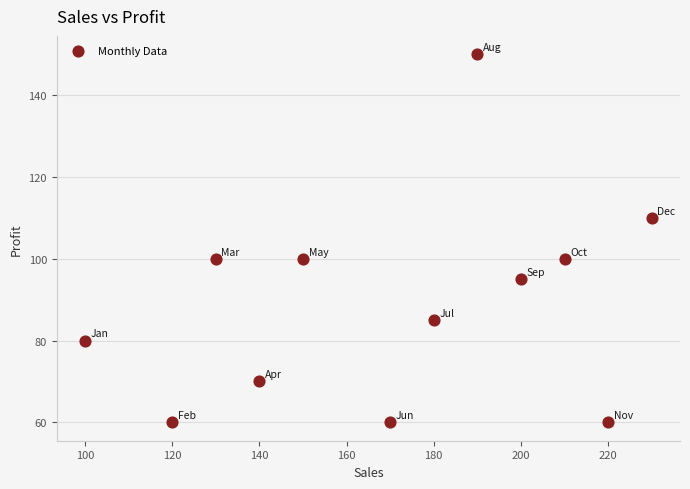

What is the range of Y values (max minus min)?

90